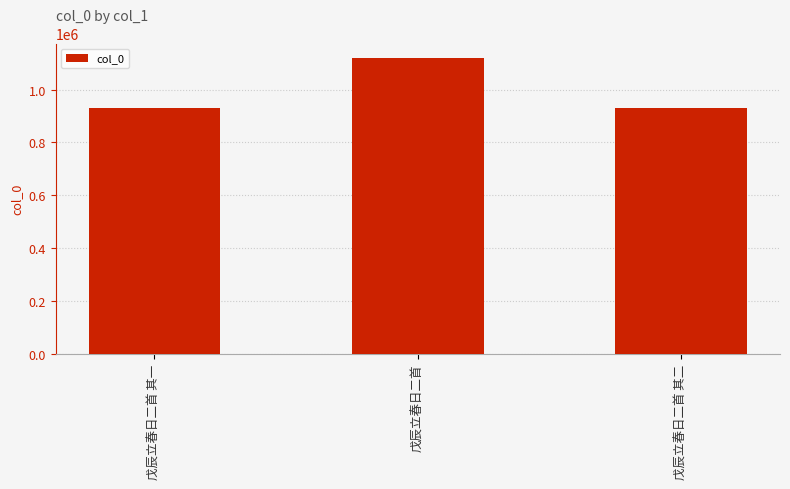

Where is the data nearest to the value 1024689?

戊辰立春日二首 其一